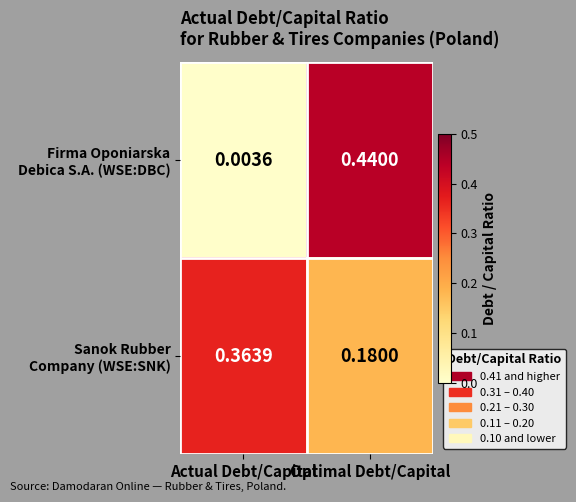

Which category has the highest value across all series?

Optimal Debt/Capital